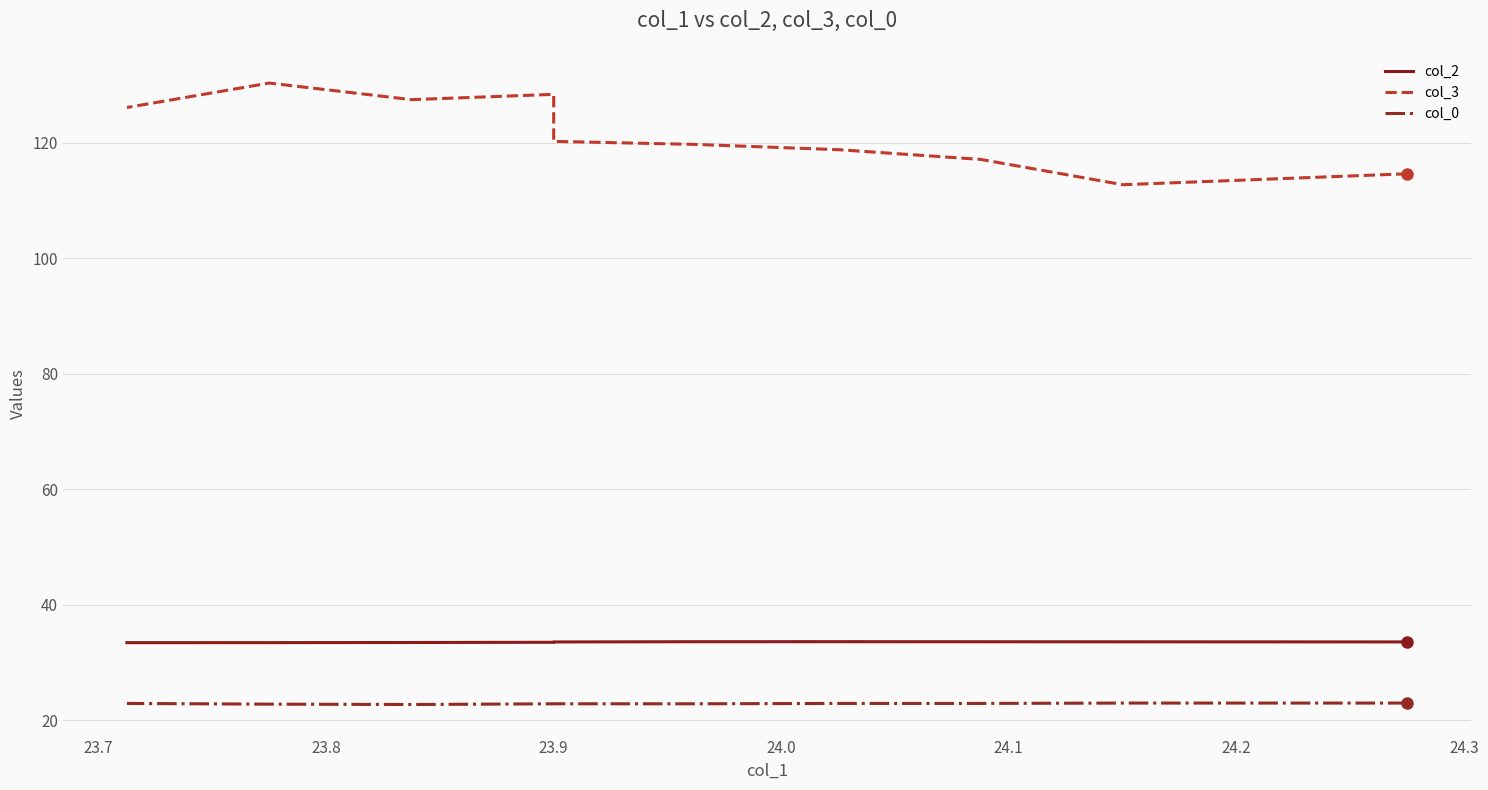

True or false: col_2 has more than 0 interior local peaks.

True